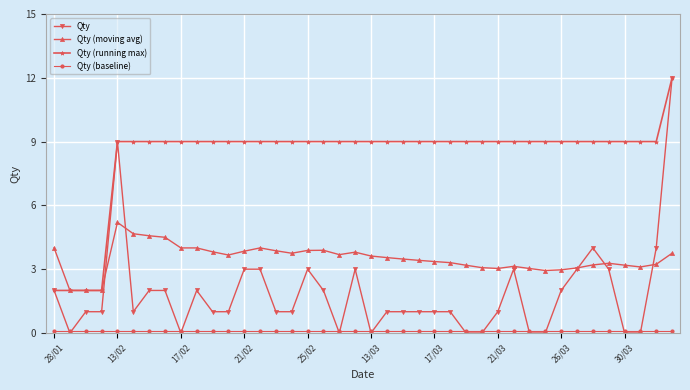

Which series has the largest range (max minus min)?

Qty